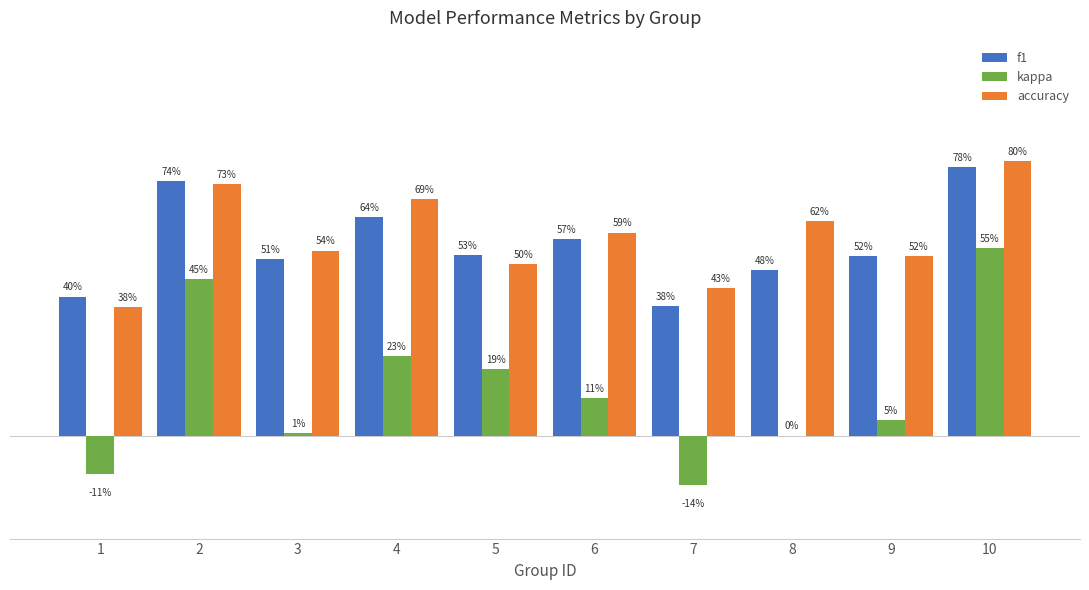

What is the maximum value shown in the chart?

0.8